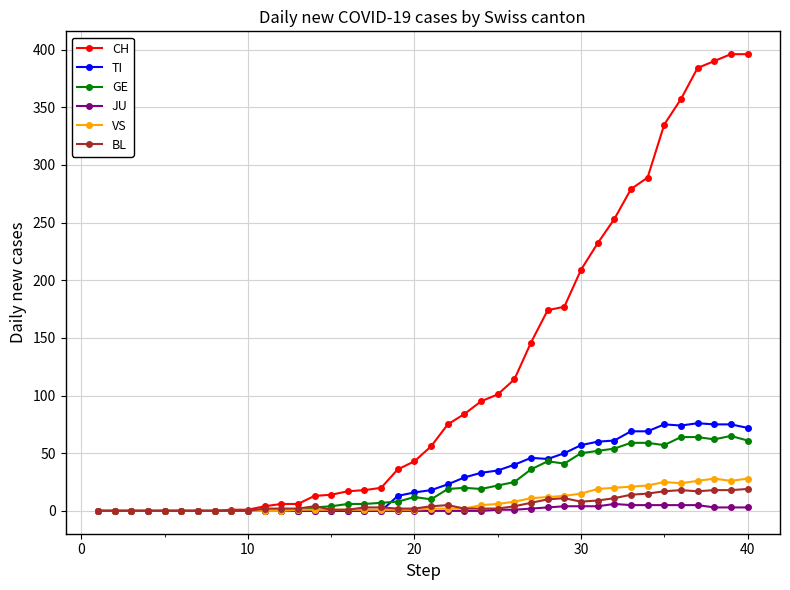

Which series has the widest spread of values?

CH